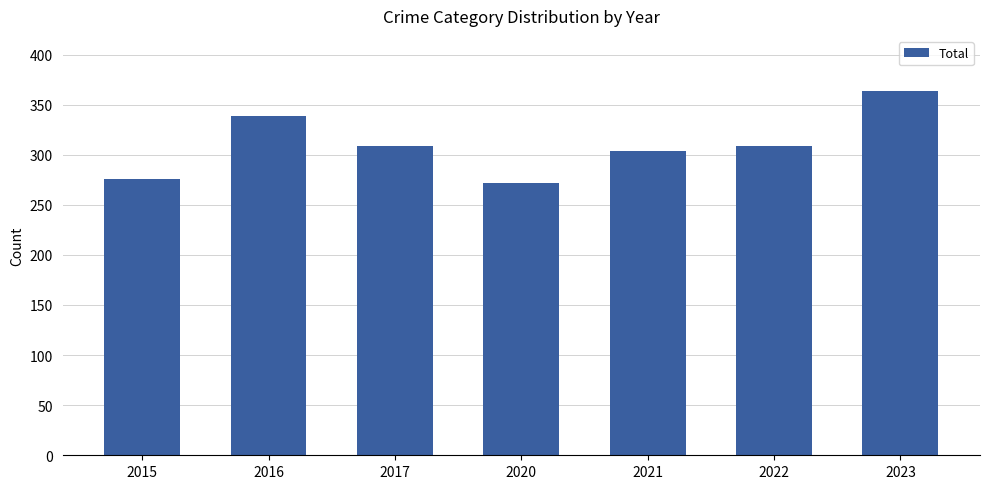

Which category has the highest value across all series?

2023